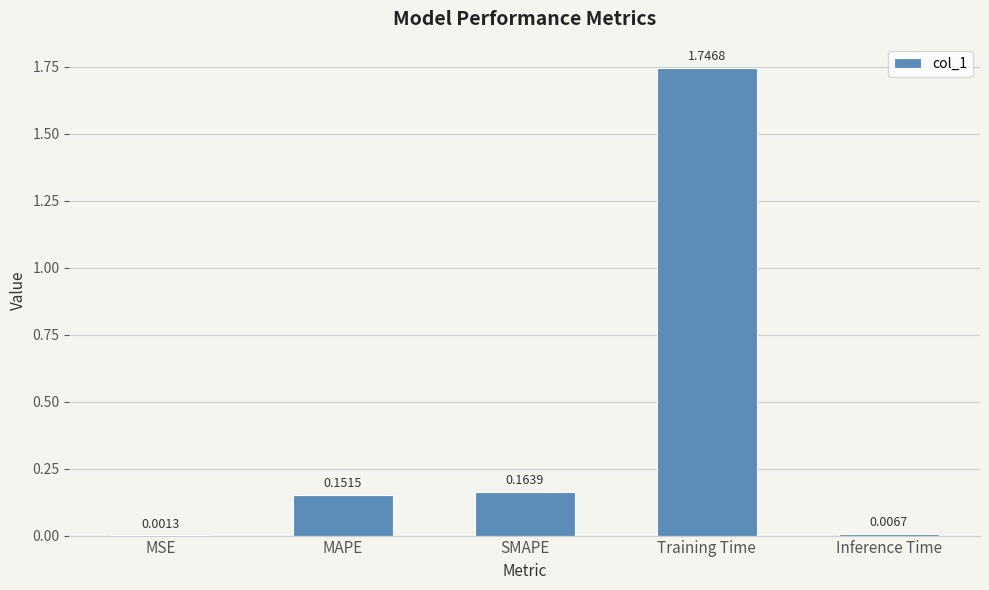

What is the sum of all values?

2.1